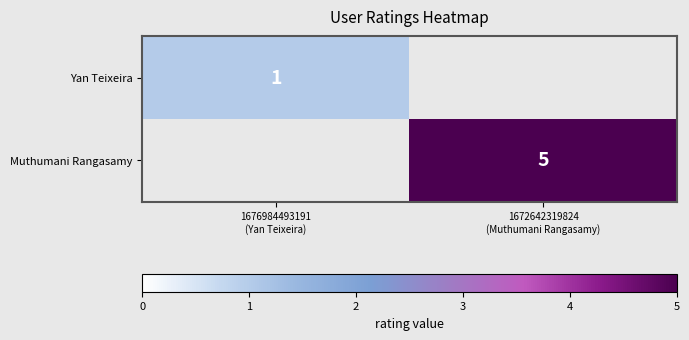

List the labels in order of Yan Teixeira value, largest first.

1676984493191 (Yan Teixeira), 1672642319824 (Muthumani Rangasamy)